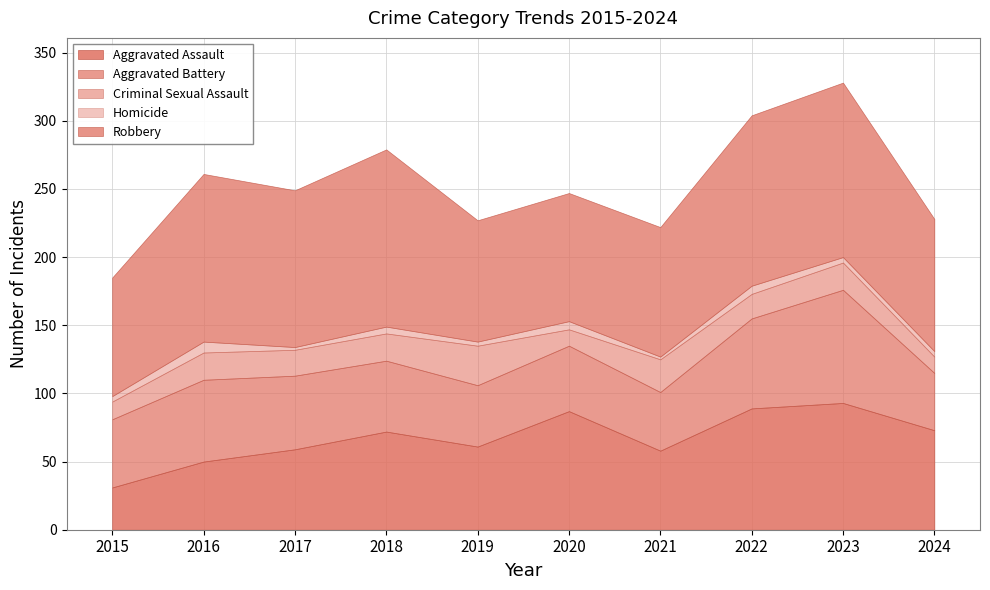

What is the value of the Robbery point at the 8th from the left?

125